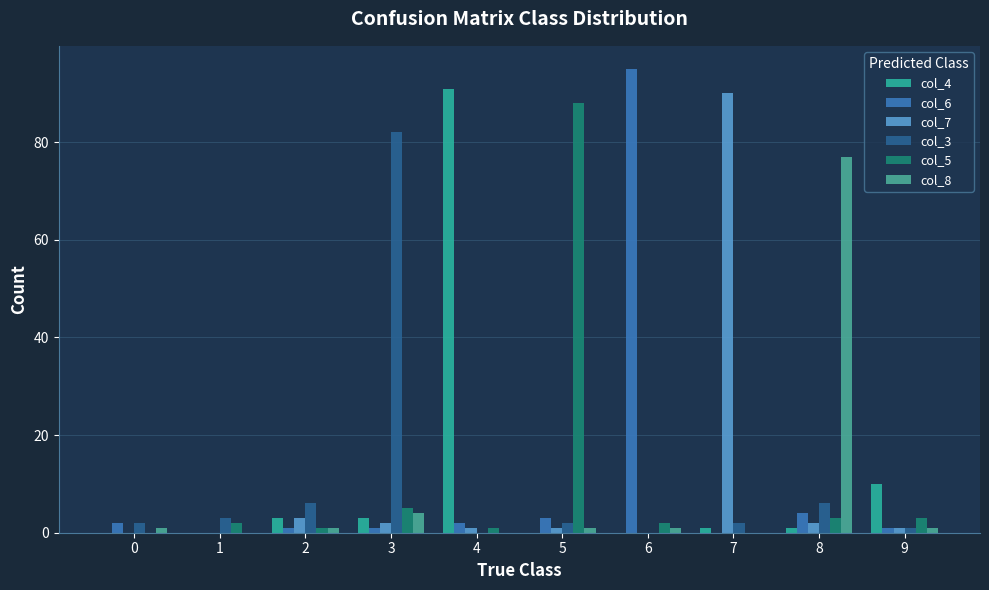

What is the maximum value shown in the chart?

95